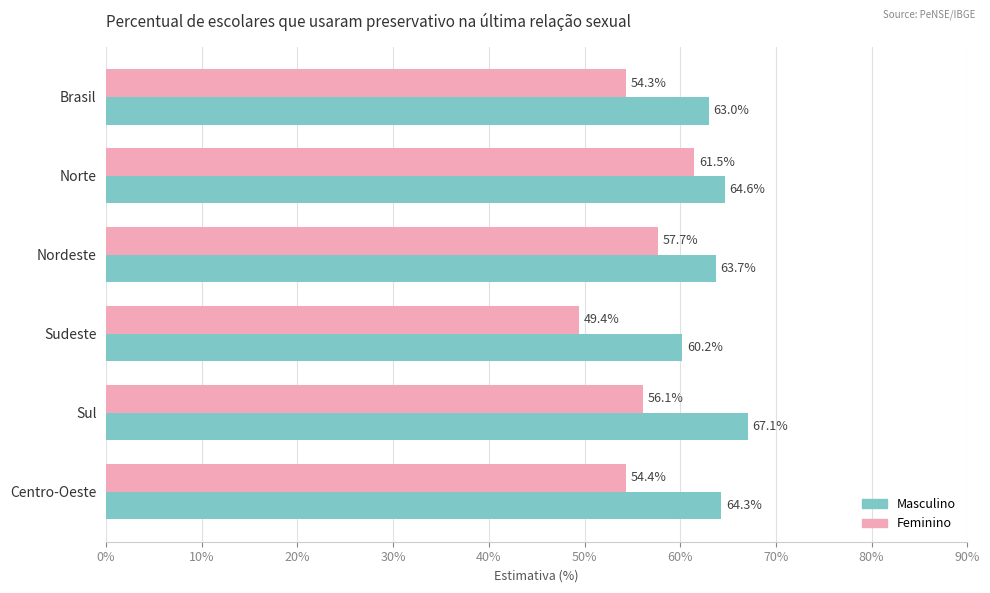

What is the greatest value displayed?

67.1